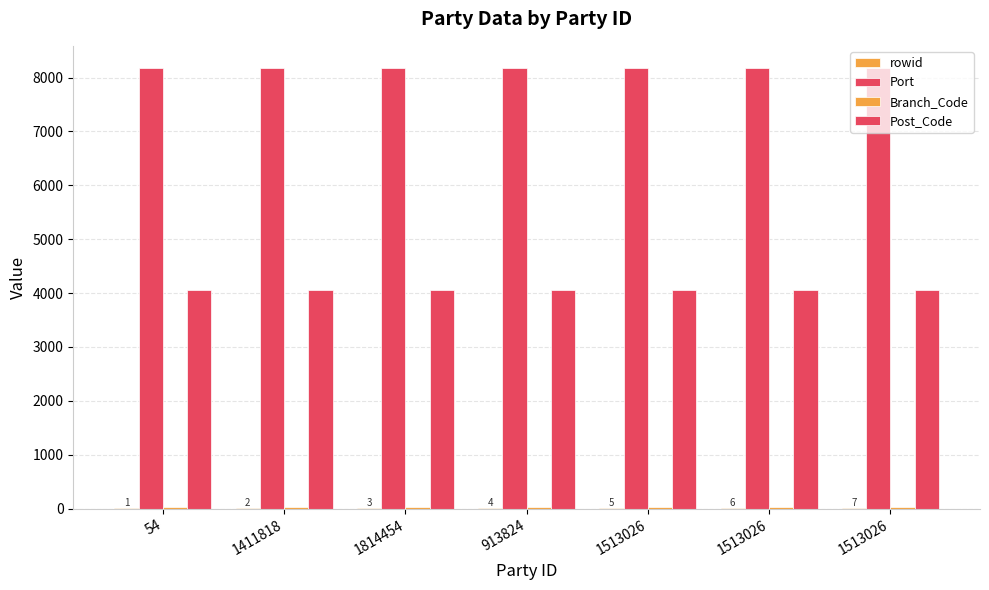

What is the label of the 7th bar from the right?

54